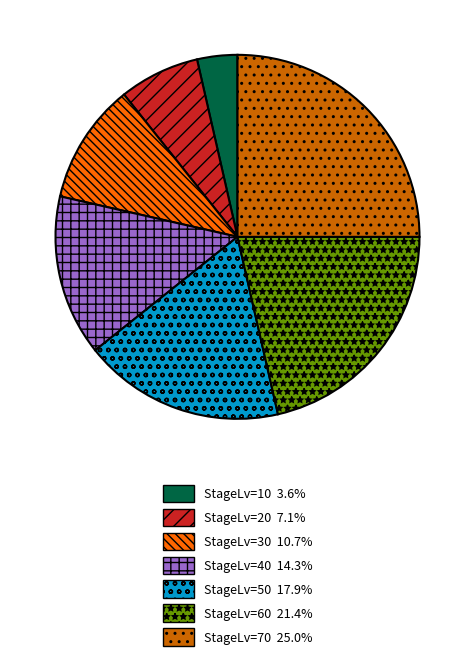

Does any single category account for the majority?

No